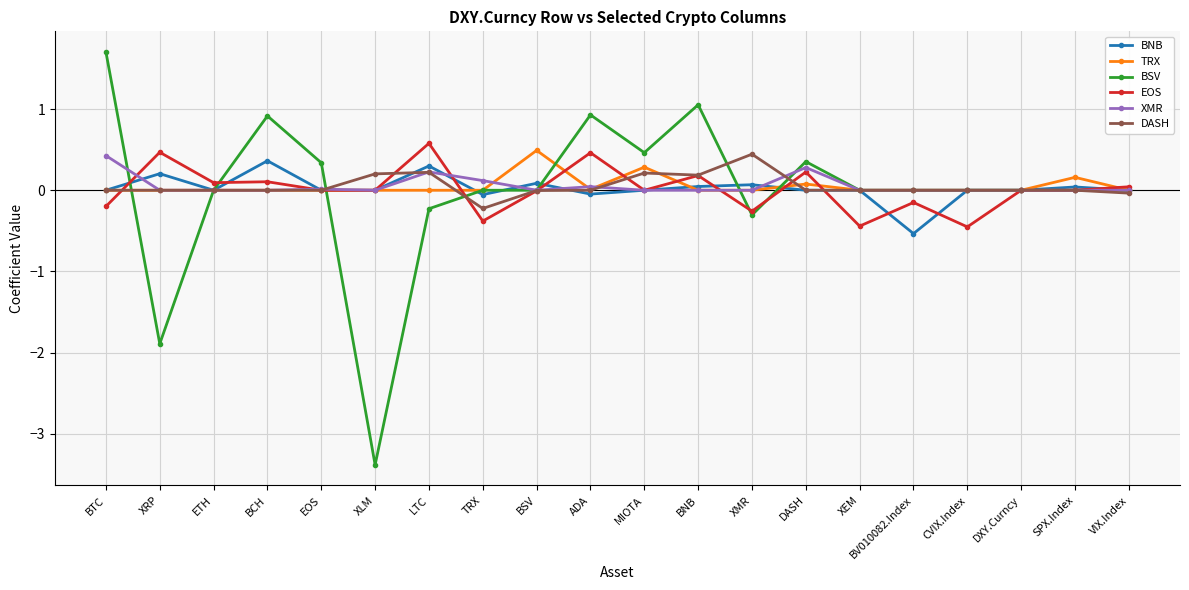

Where is the first local maximum for BNB?

XRP